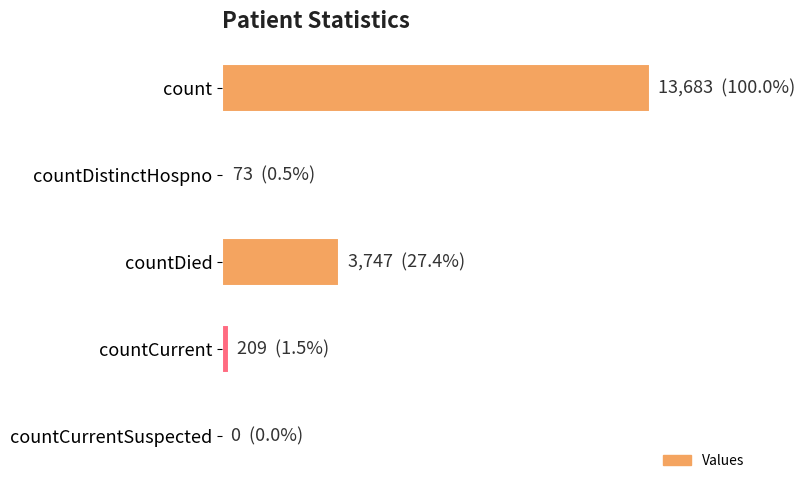

What is the average value?

3542